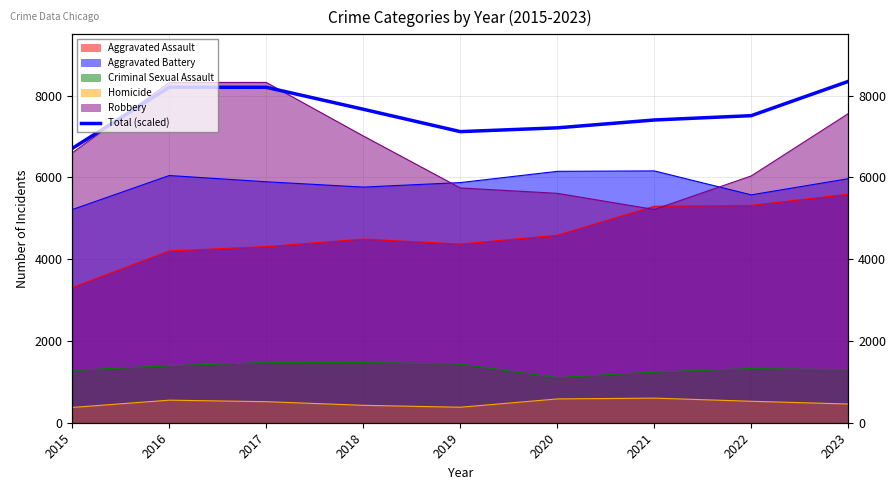

Which category has the highest value across all series?

2023